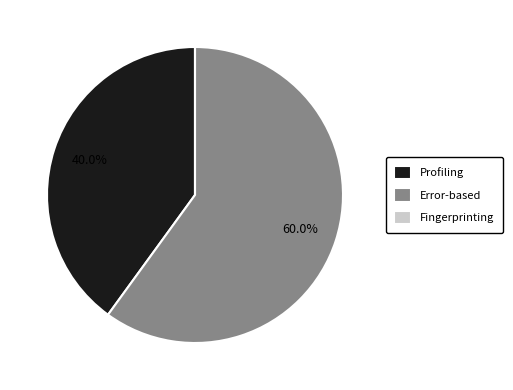

Which category accounts for the majority?

Error-based